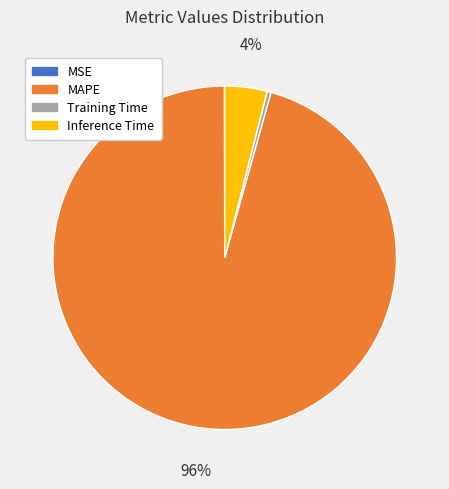

Do MAPE and Training Time together represent more than half of the pie?

Yes